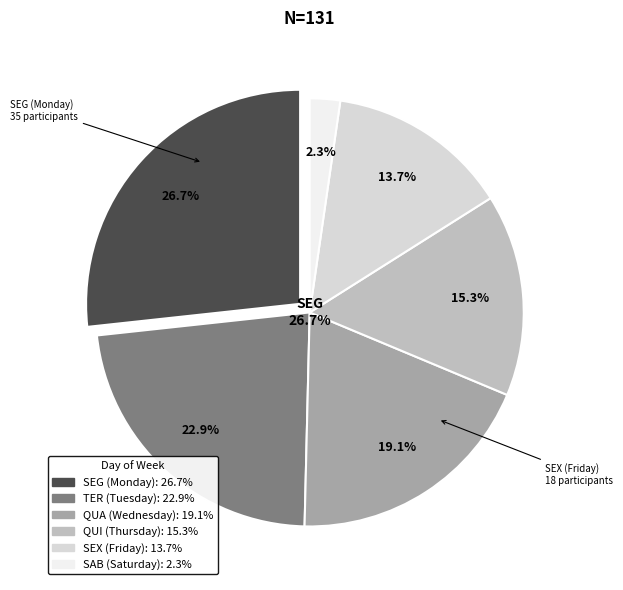

Which slice is the largest?

SEG